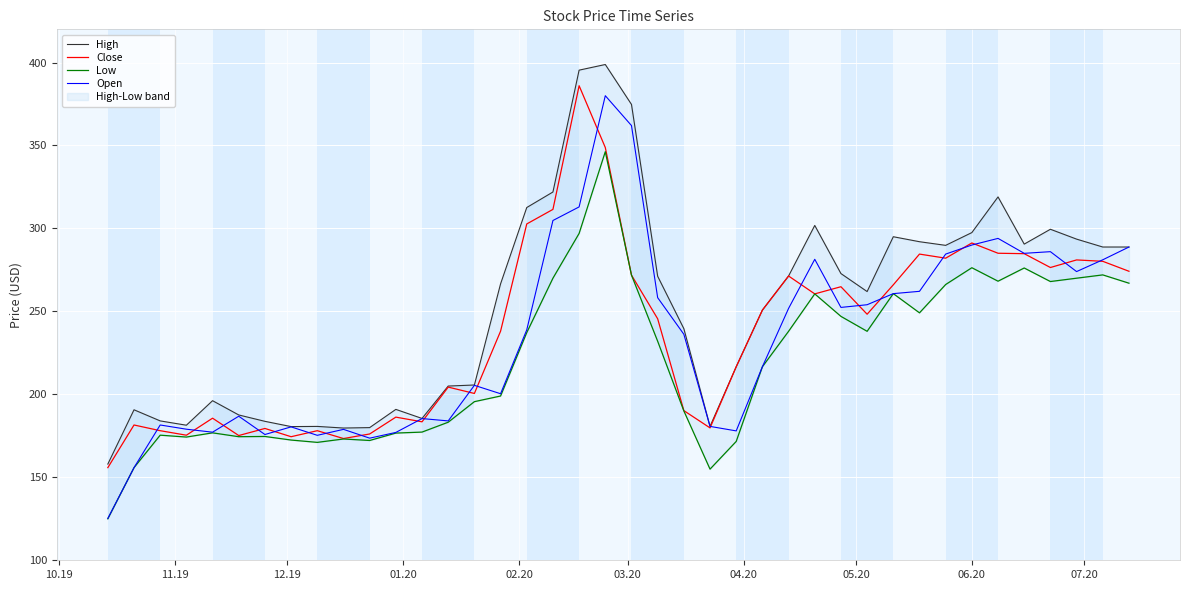

What is the lowest value of the Open series?

125.2